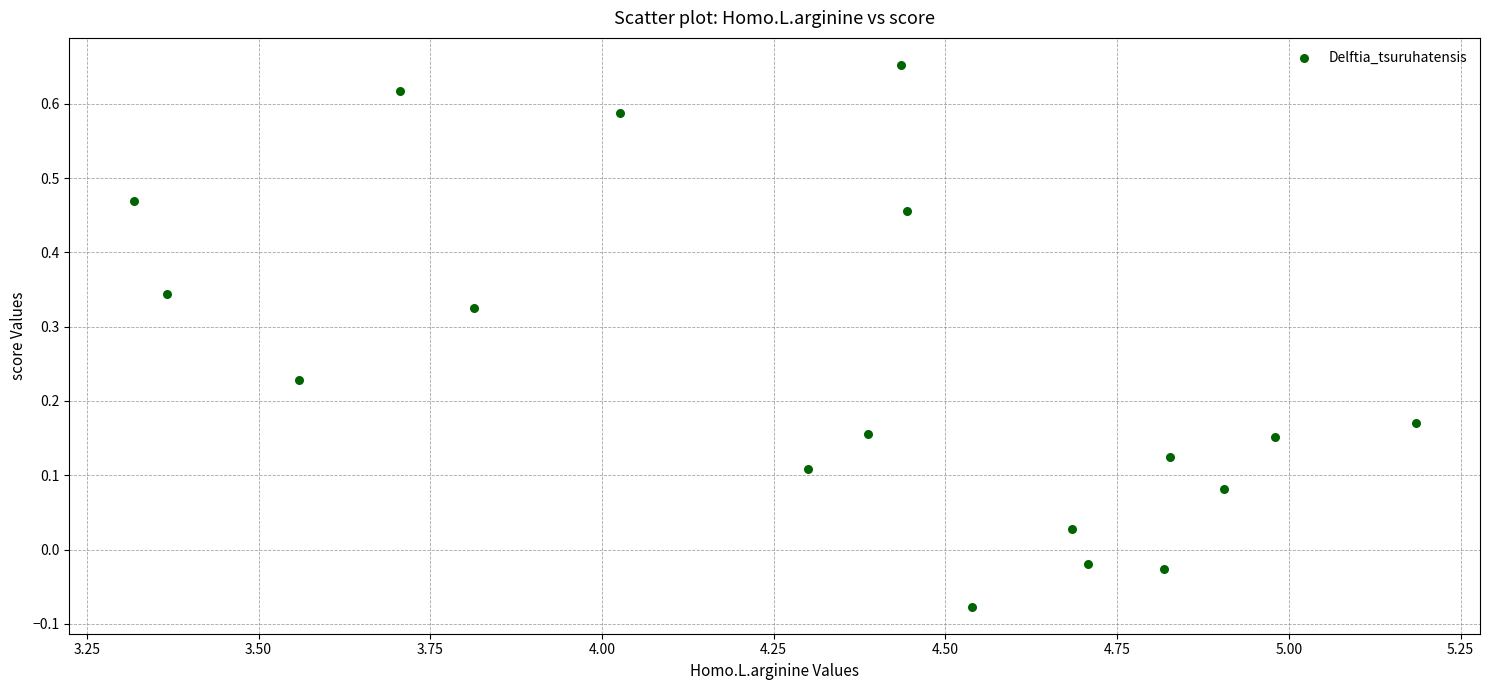

What is the range of X values (max minus min)?

1.9